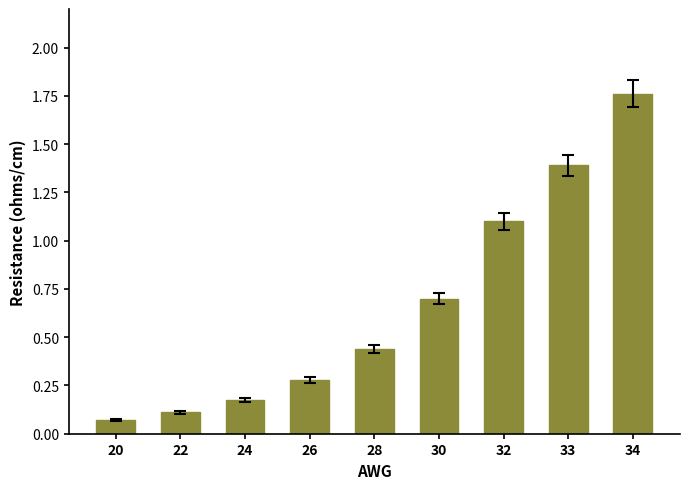

What is the value of the 8th bar from the left?

1.4